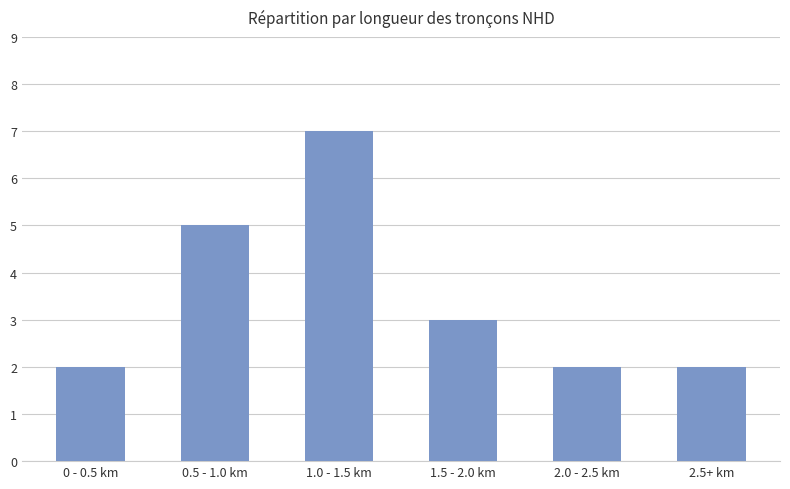

What is the sum of all values?

21